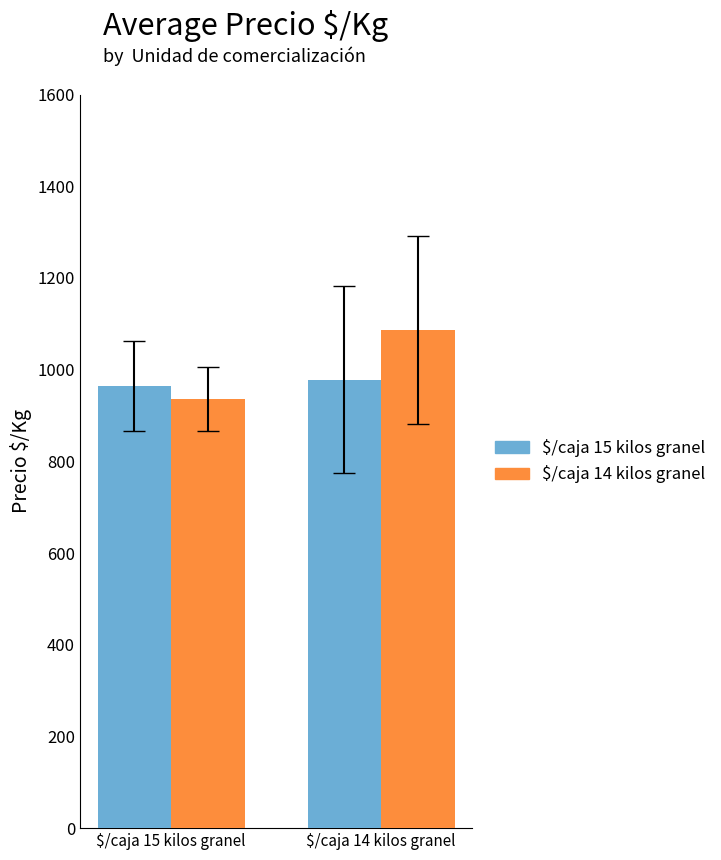

What is the approximate value of $/caja 14 kilos granel at $/caja 15 kilos granel?

936.5